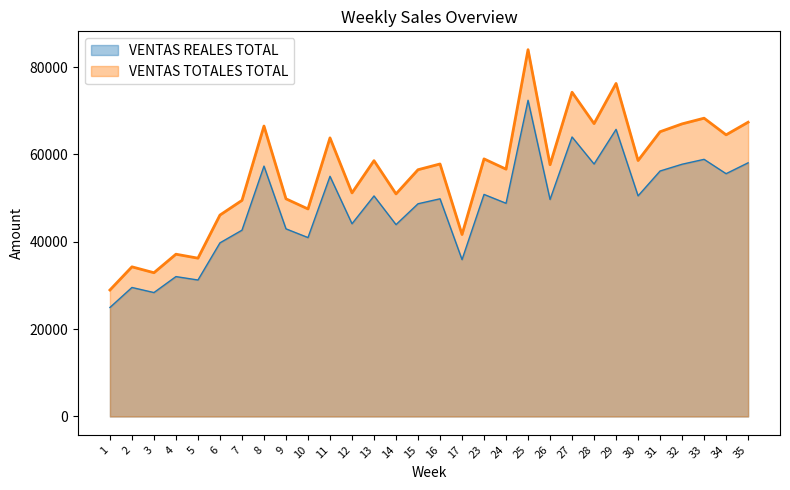

Does the chart have visible grid lines?

No